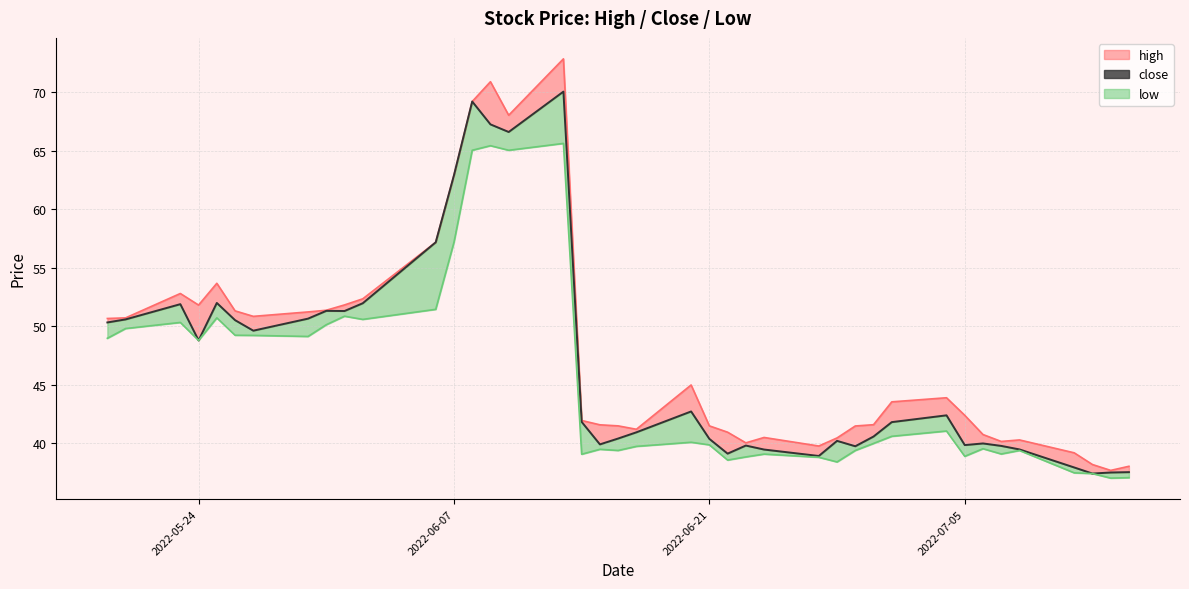

Is it true that the value at 2022-06-07 is 62.9?

True